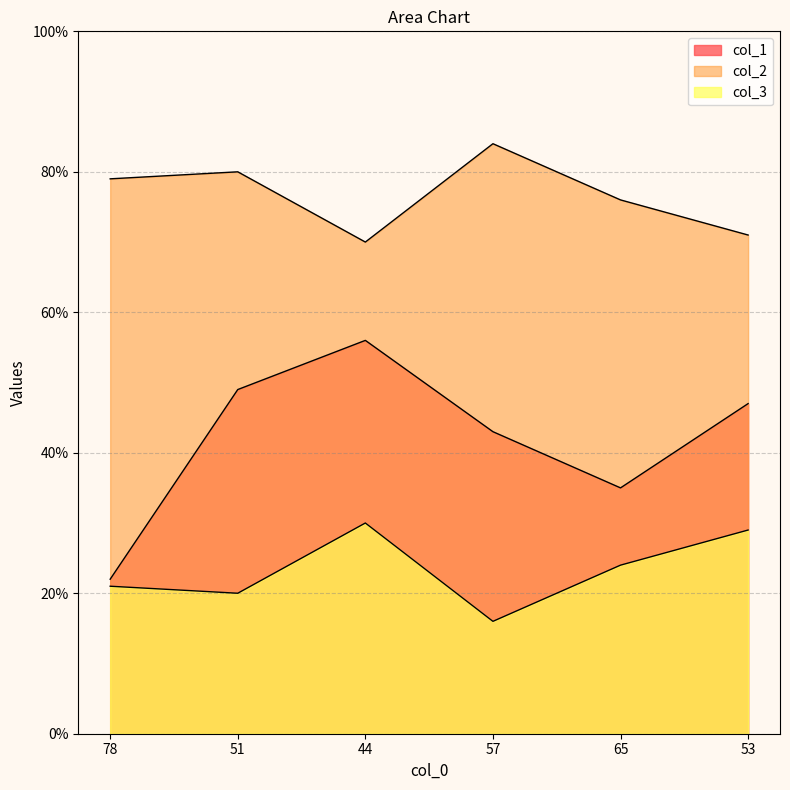

What is the smallest value displayed?

16